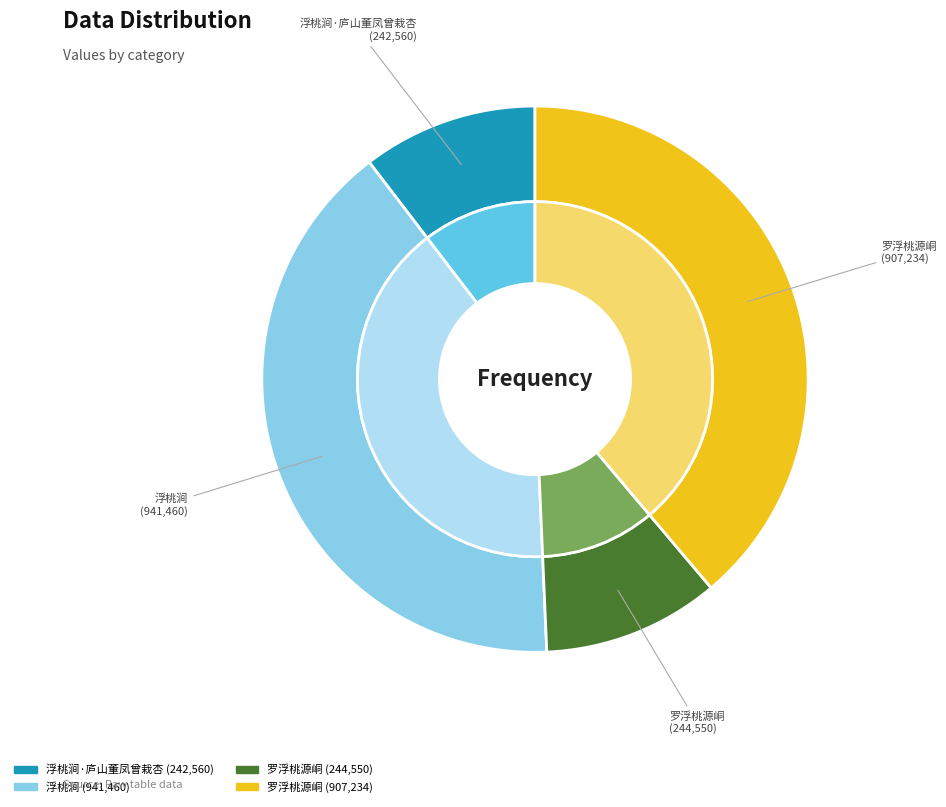

Which has a higher value, 浮桃涧 or 罗浮桃源峒?

浮桃涧